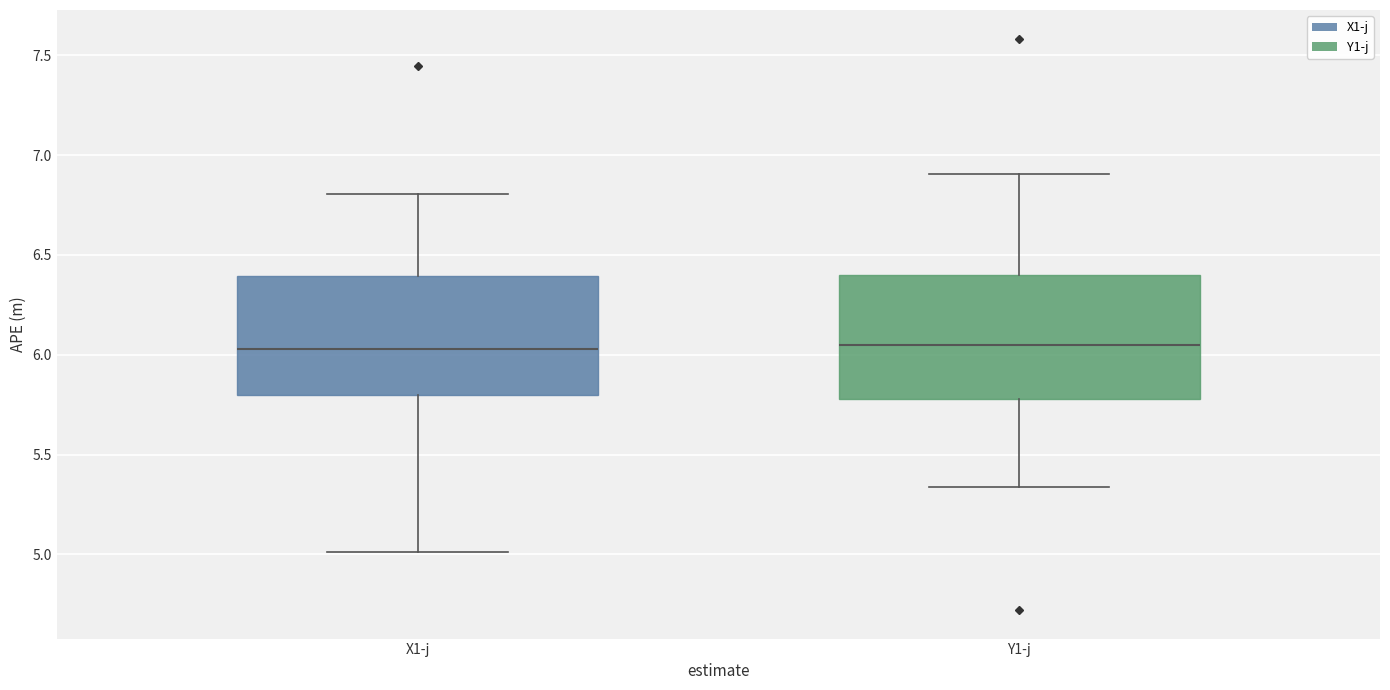

Reading left to right, read every box against the y-axis: the position of its median line, the range the box covers, and the ends of its whiskers. The values are not printed on the chart, so give them approximately, as read against the axis.

X1-j: median 6.05, box 5.80 to 6.40, whiskers 5.00 to 6.80
Y1-j: median 6.05, box 5.80 to 6.40, whiskers 5.35 to 6.90